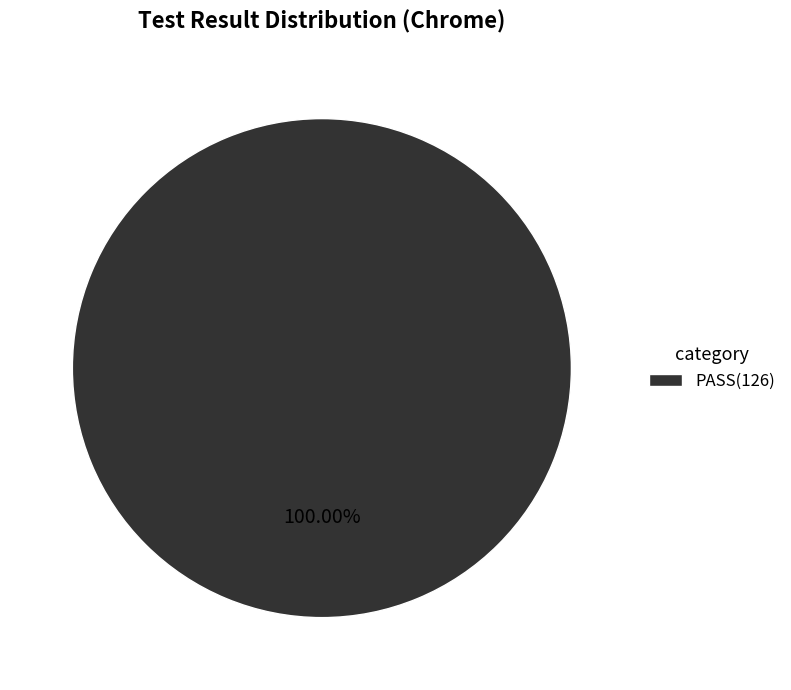

Is there any slice that represents more than half of the pie?

Yes